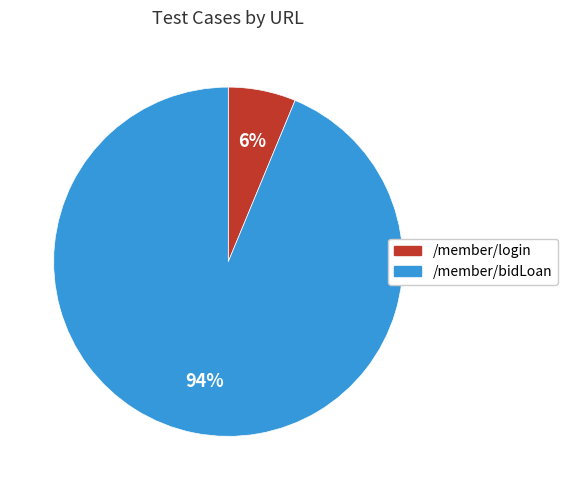

Does /member/login account for over 50% of the chart?

No